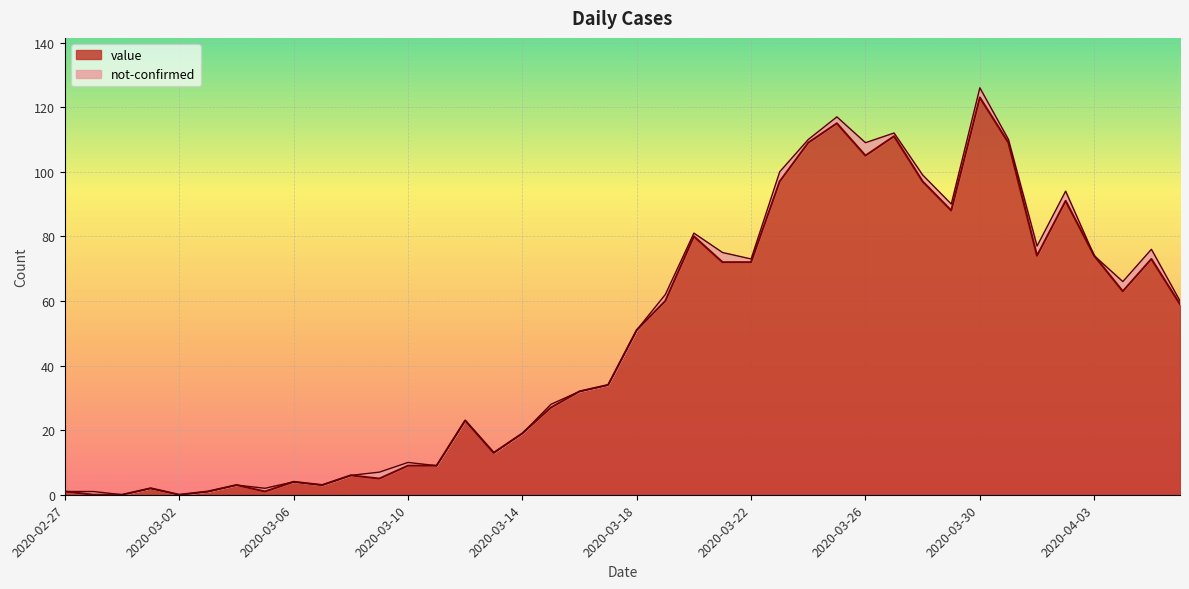

How many values are above zero?

37